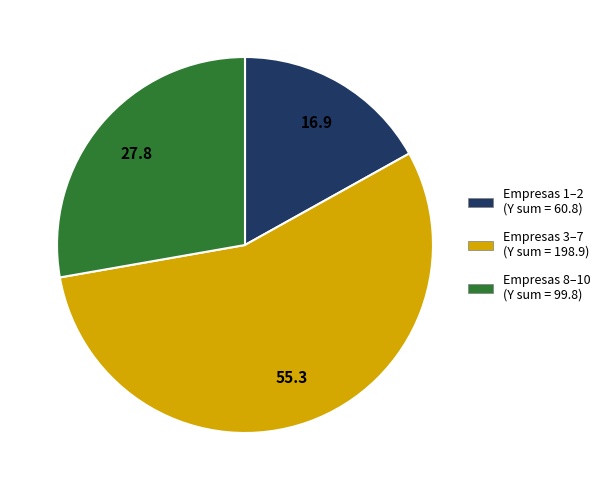

Count the number of slices in the pie.

3